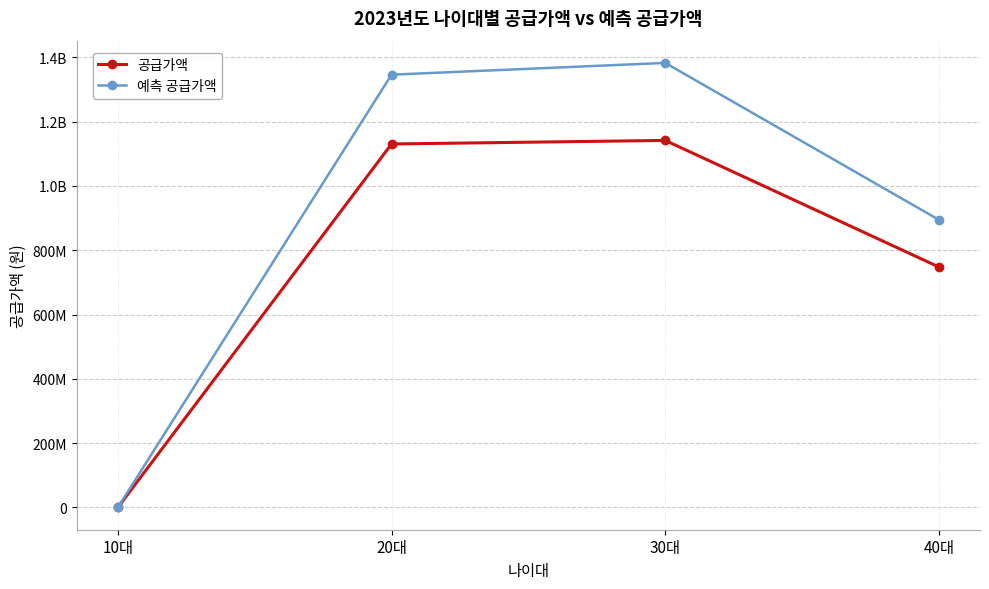

At which category is the sum across all series the highest?

30대